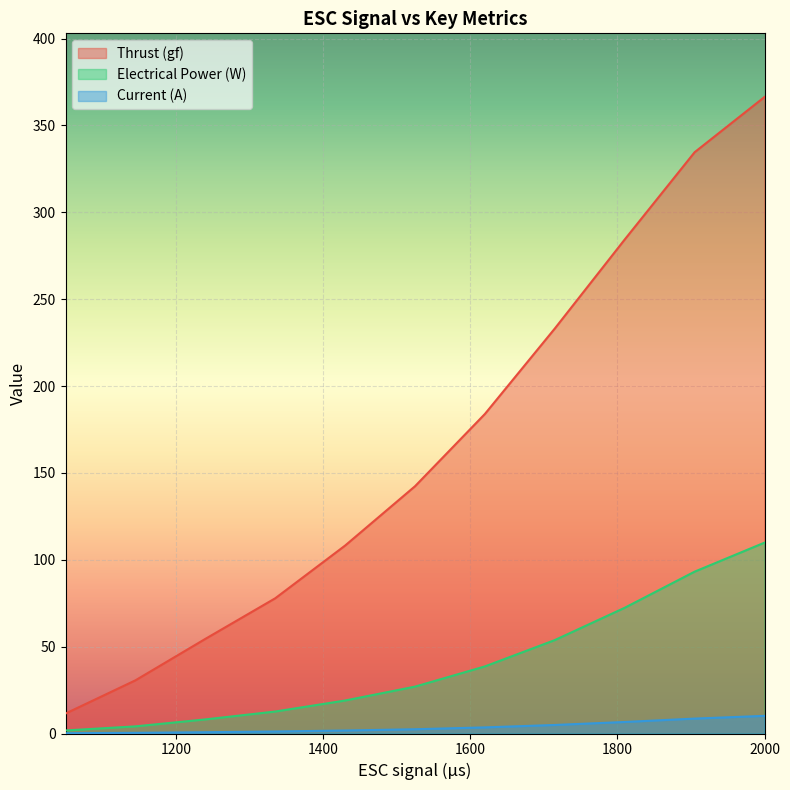

Does the chart display data point markers on the line(s)?

No